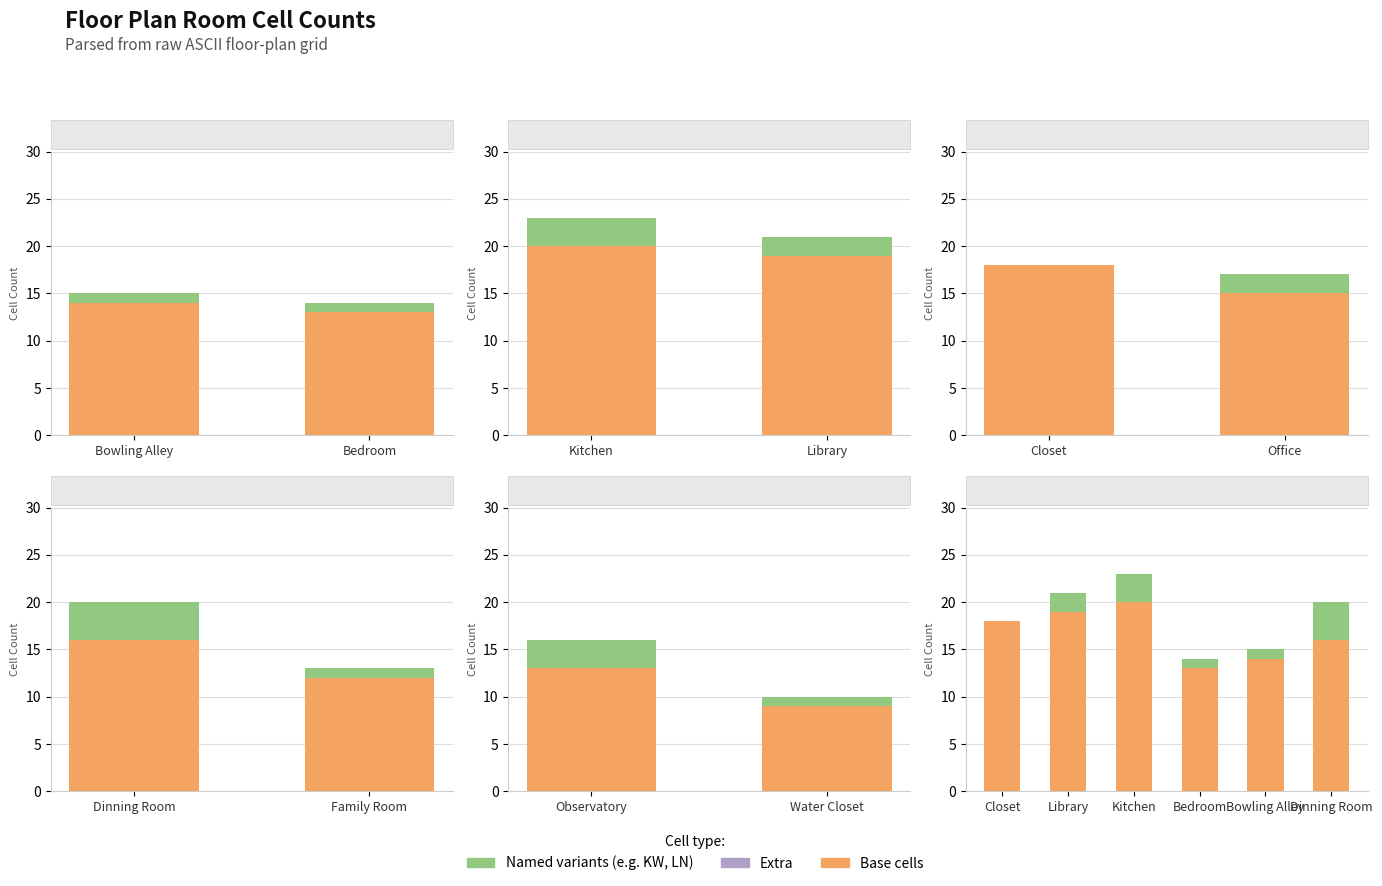

What is the average value of the Named variants series?

2